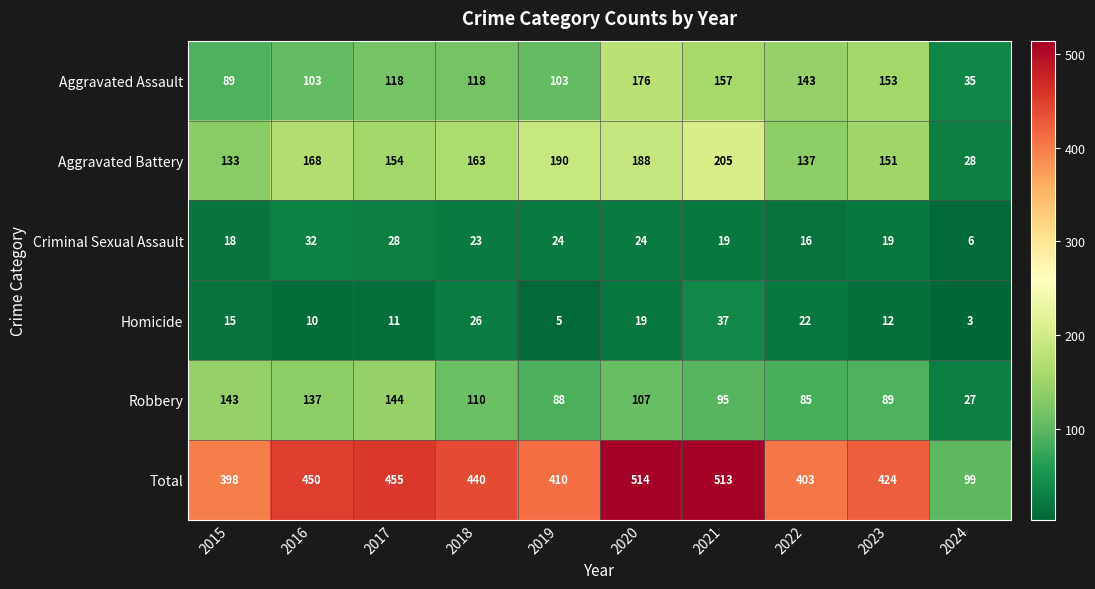

The value of Aggravated Assault at 2016 is 103. True or false?

True